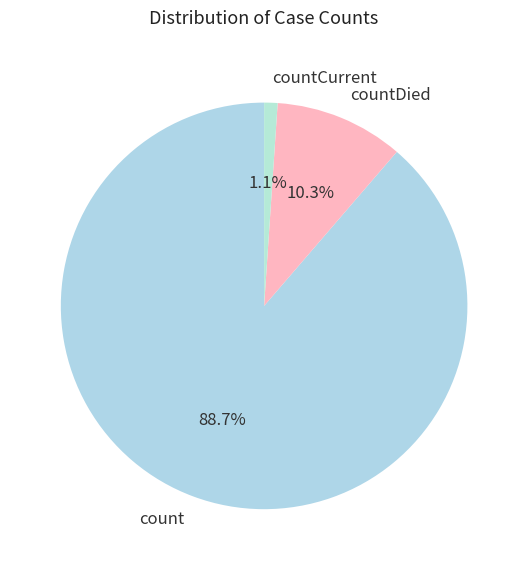

How many slices are in this pie chart?

3